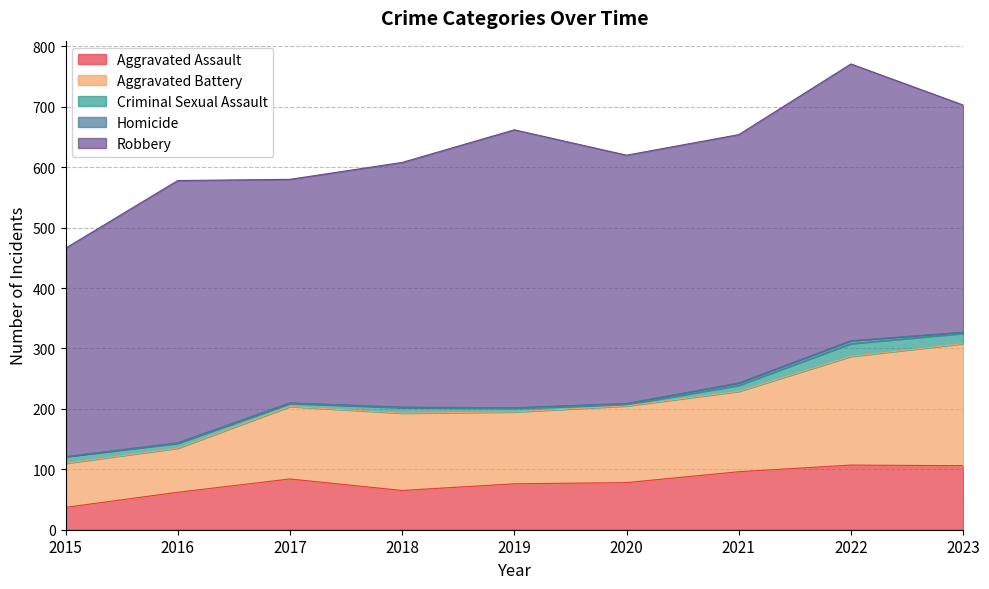

Is the value of Homicide at 2015 greater than the value of Aggravated Assault at 2023?

No